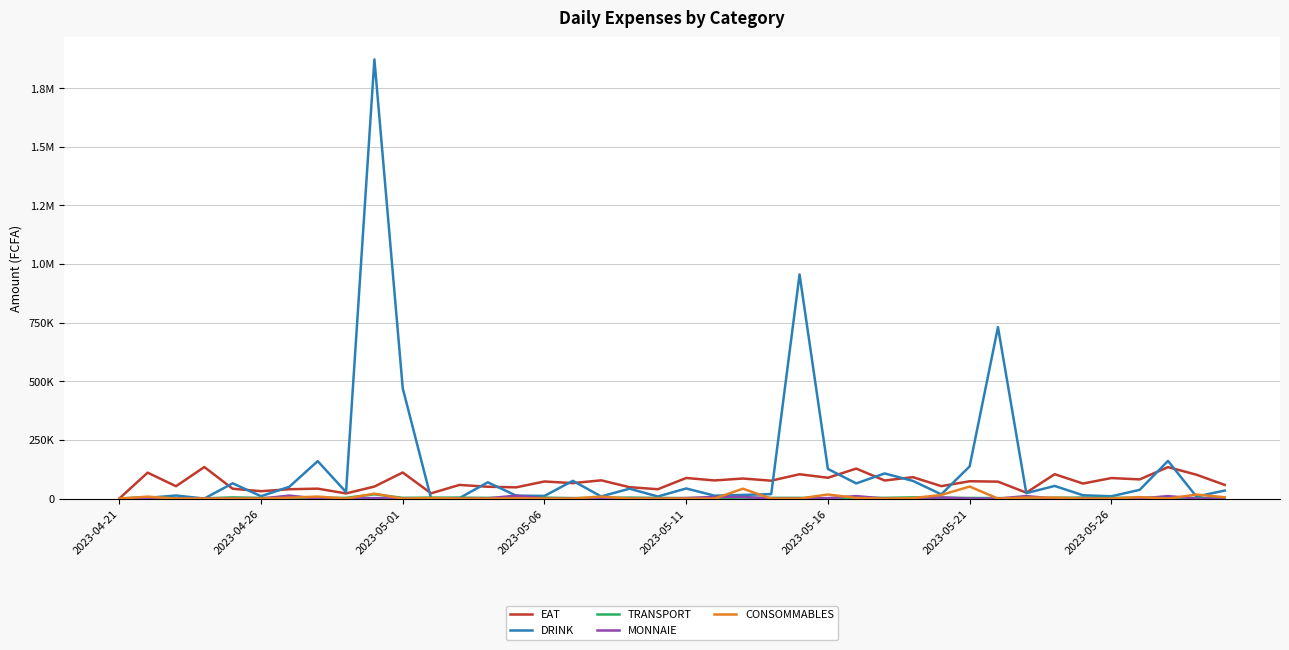

Rank the series by their maximum value, from lowest to highest.

MONNAIE, TRANSPORT, CONSOMMABLES, EAT, DRINK